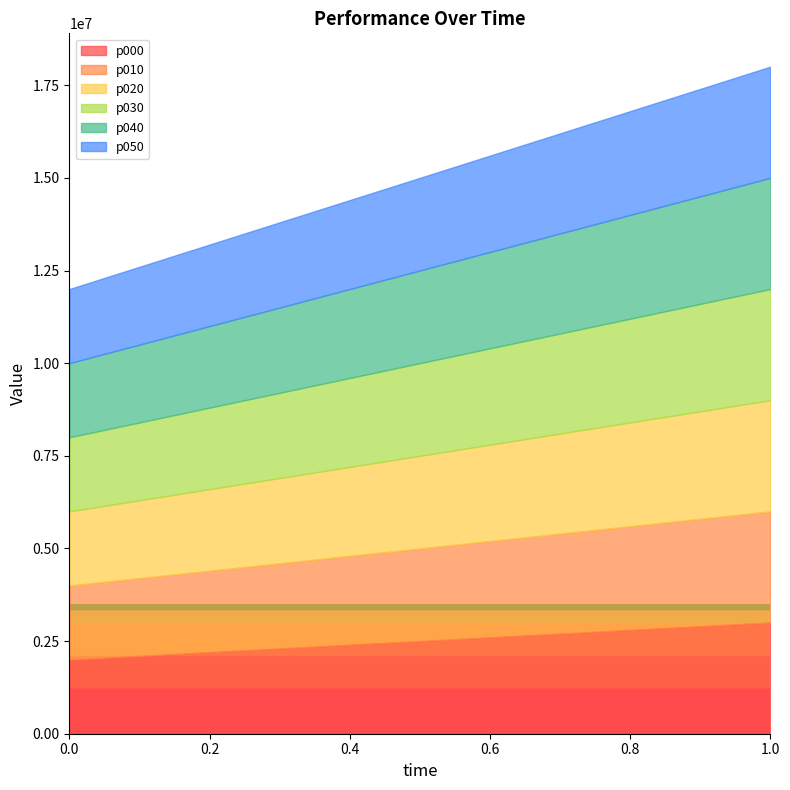

Reading right to left, transcribe all the data shown in this chart.

p000: 1=3000000	0=2000000
p010: 1=3000000	0=2000000
p020: 1=3000000	0=2000000
p030: 1=3000000	0=2000000
p040: 1=3000000	0=2000000
p050: 1=3000000	0=2000000